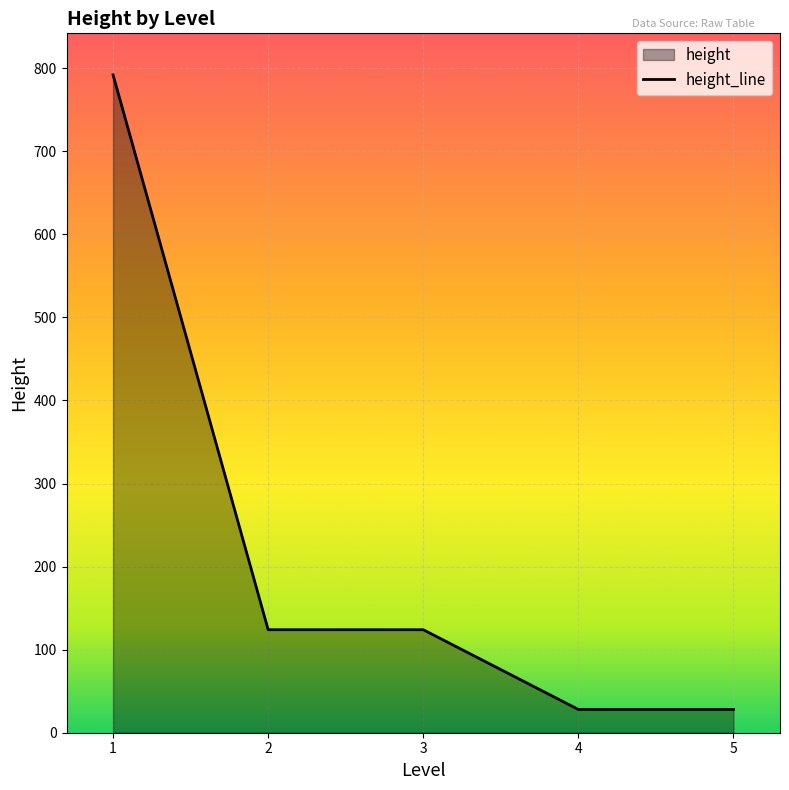

What is the maximum value shown in the chart?

792